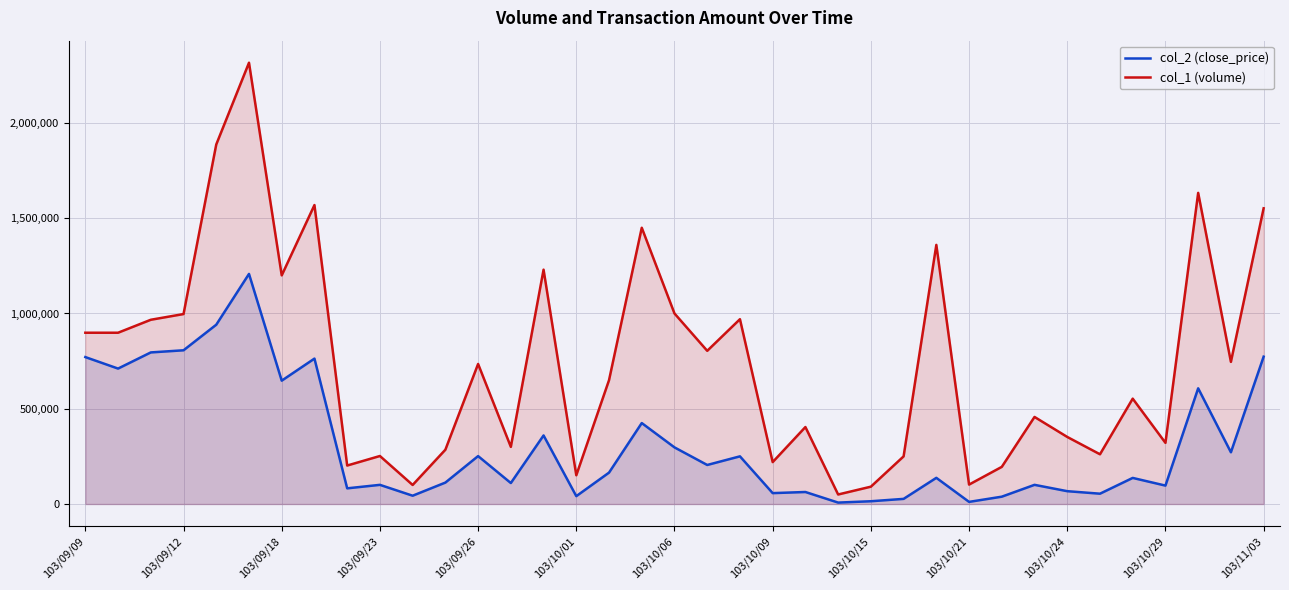

What is the sum of the col_1 (volume) values at 103/09/18 and 103/10/15?

1291000